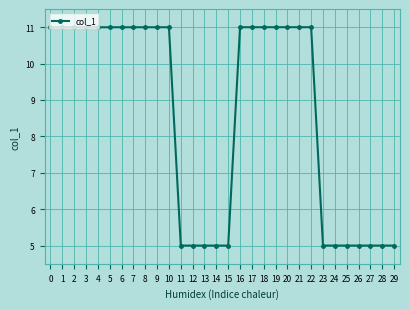

The chart shows a value of 11.0 at 16. True or false?

True